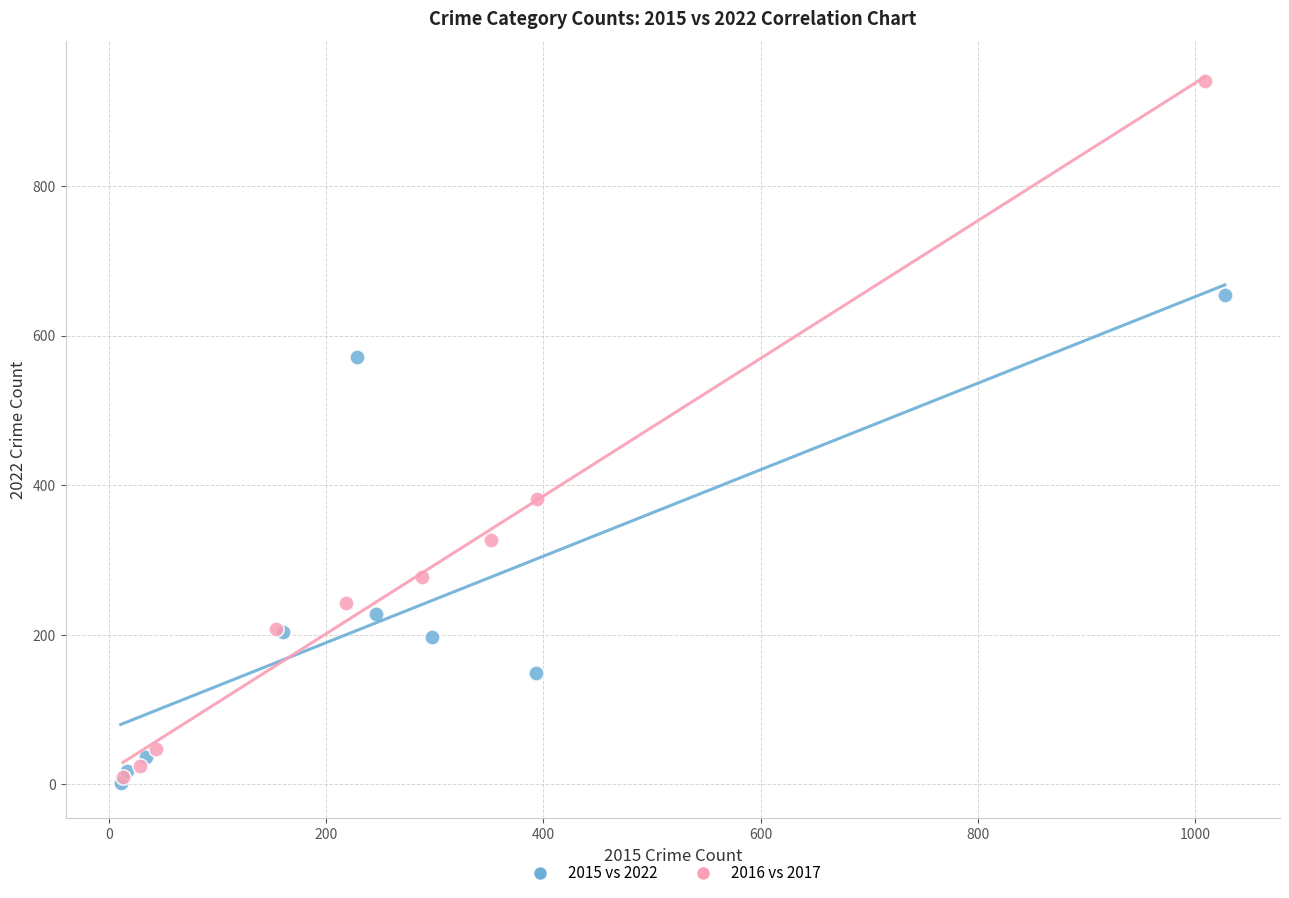

Which series has the widest spread of Y values?

2016 vs 2017